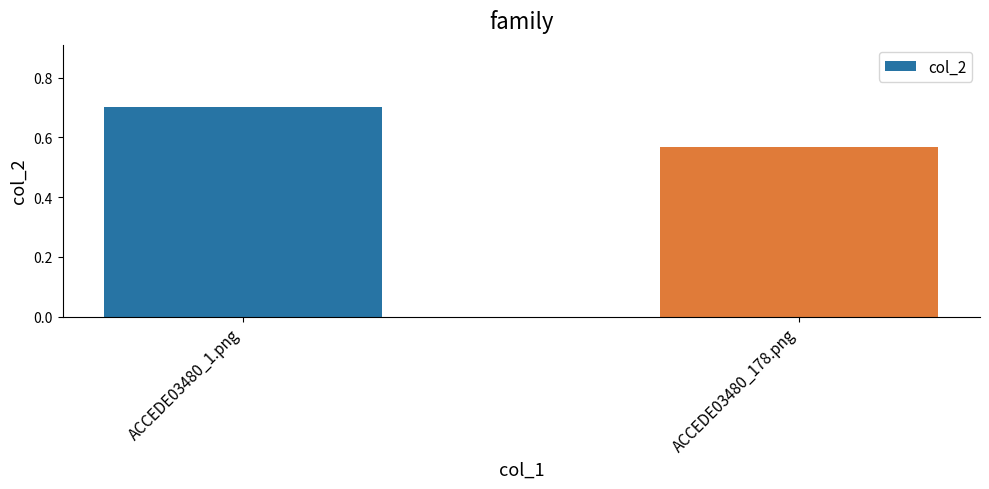

The value at ACCEDE03480_1.png is 1.2. True or false?

False